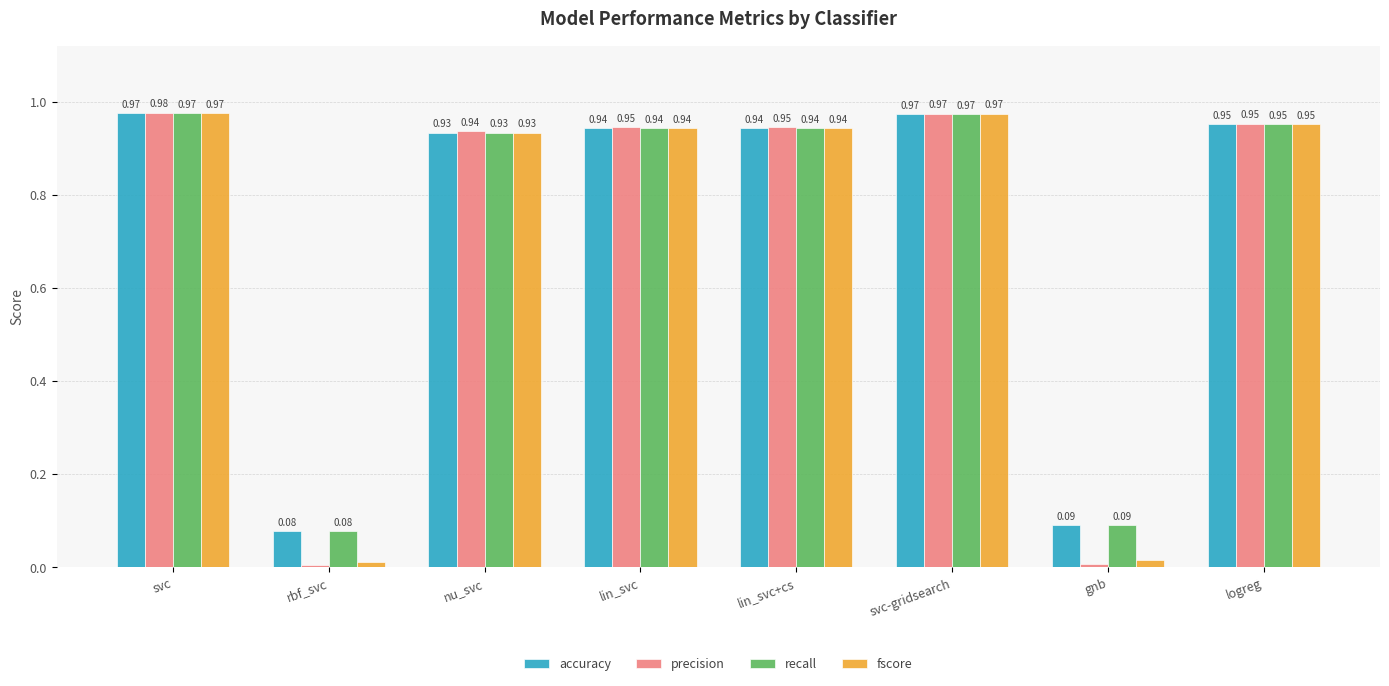

Where is recall nearest to the value 0?

rbf_svc